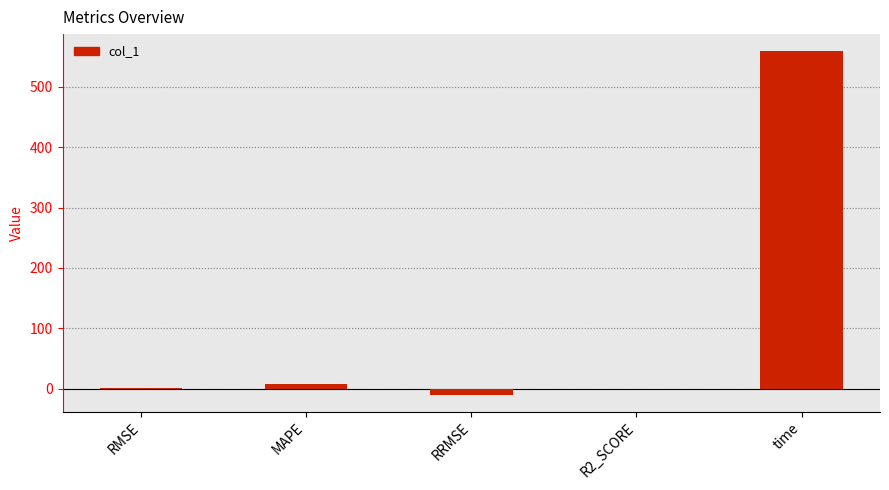

Which has a higher value, R2_SCORE or time?

time